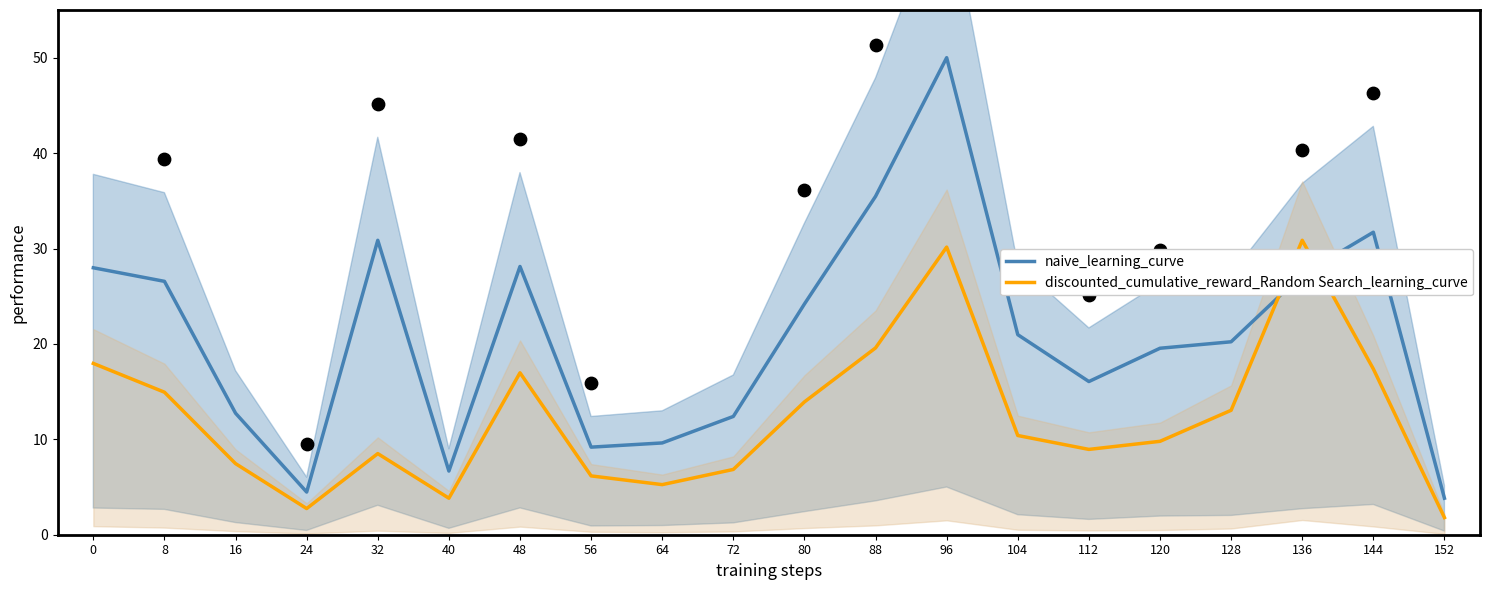

Which series reaches the minimum Y coordinate?

discounted_cumulative_reward_Random Search_learning_curve